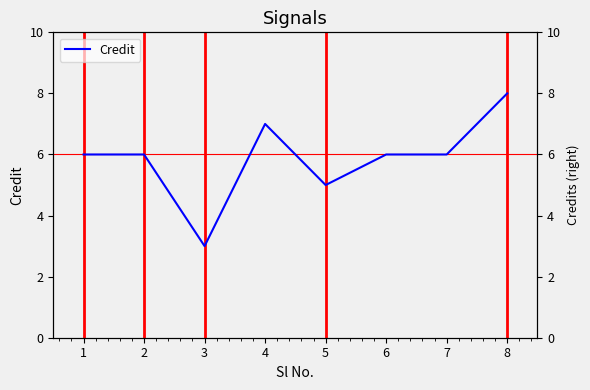

Is this an area chart (filled region under the line)?

No